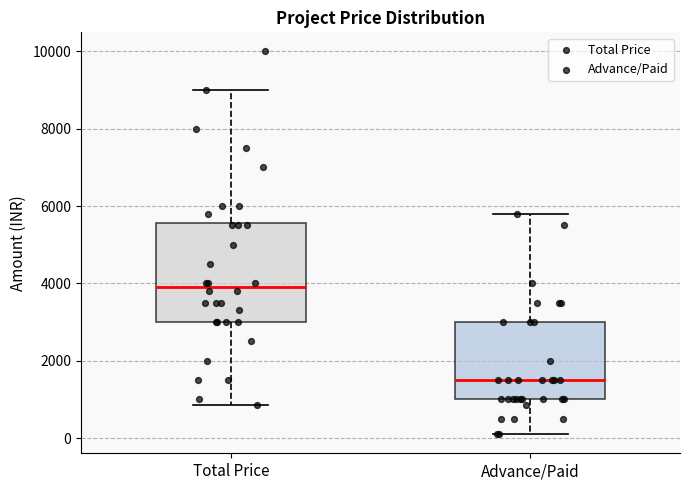

Where does the upper whisker of the box for Advance/Paid end on the y-axis? The values are not printed on the chart, so give them approximately, as read against the axis.

5800